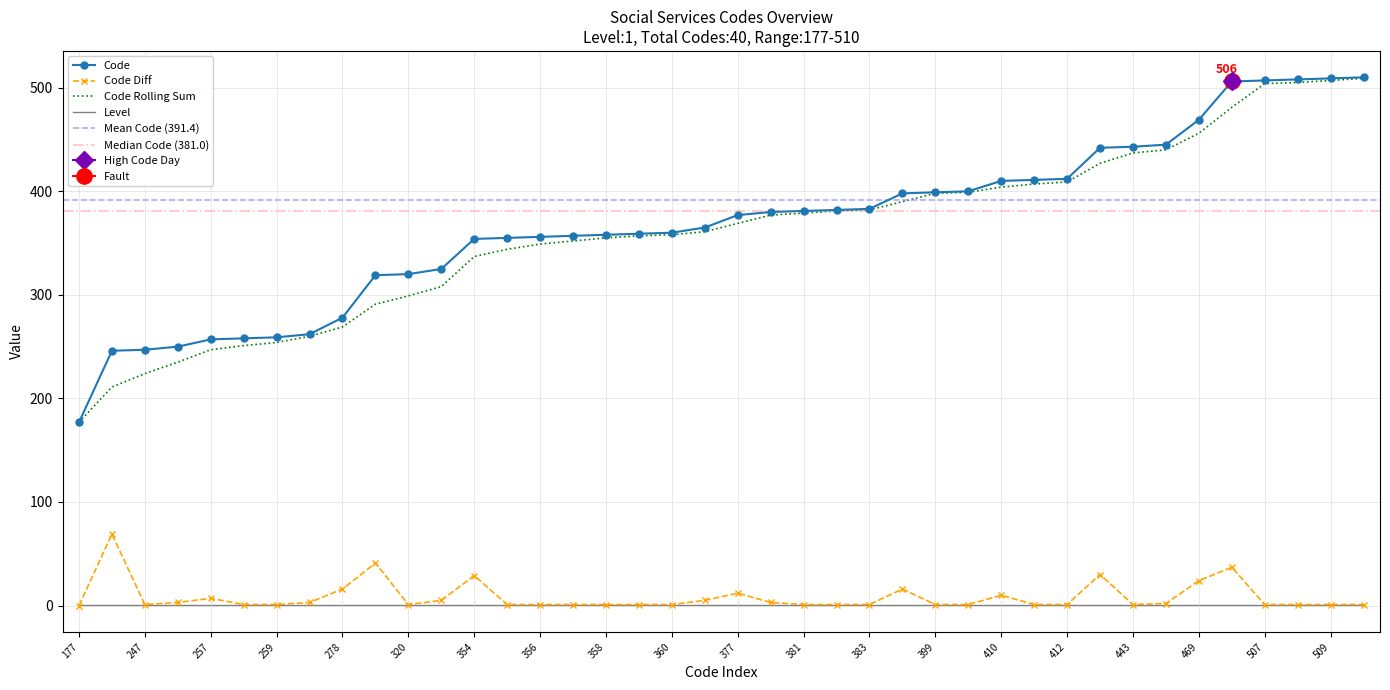

What is the sum of the Code_diff values at 383 and 320?

2